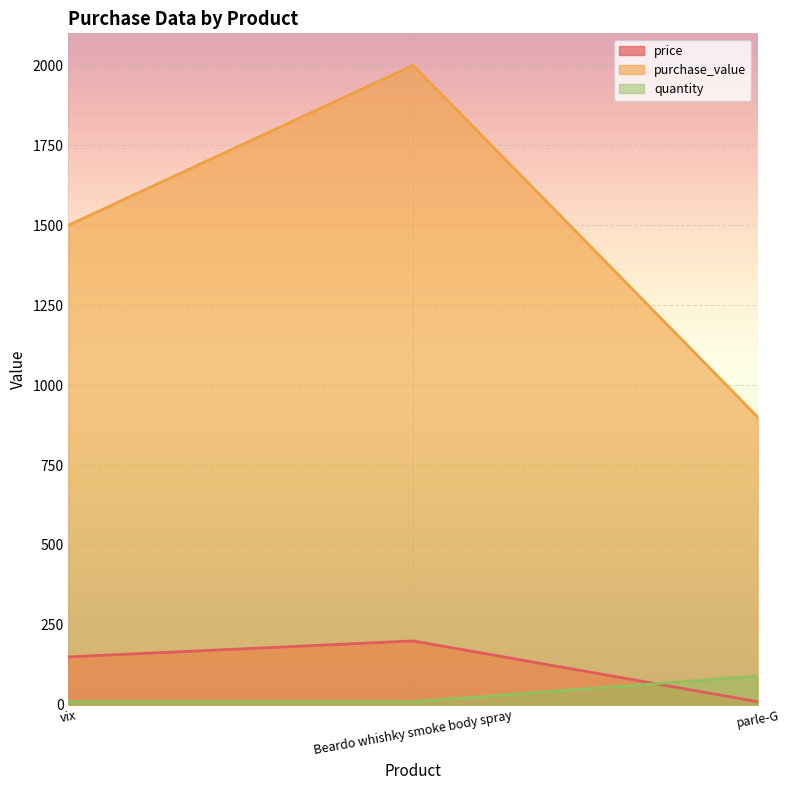

What position from the right is Beardo whishky smoke body spray?

2